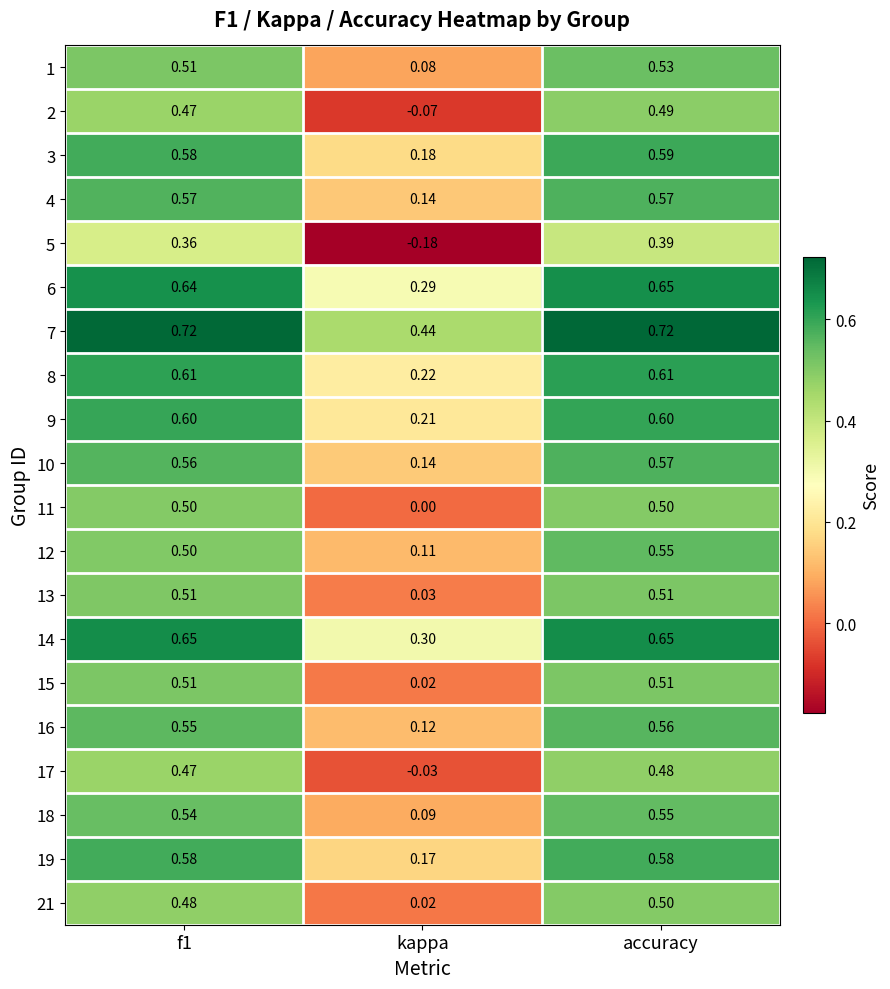

What is the total value across all series at f1?

10.9